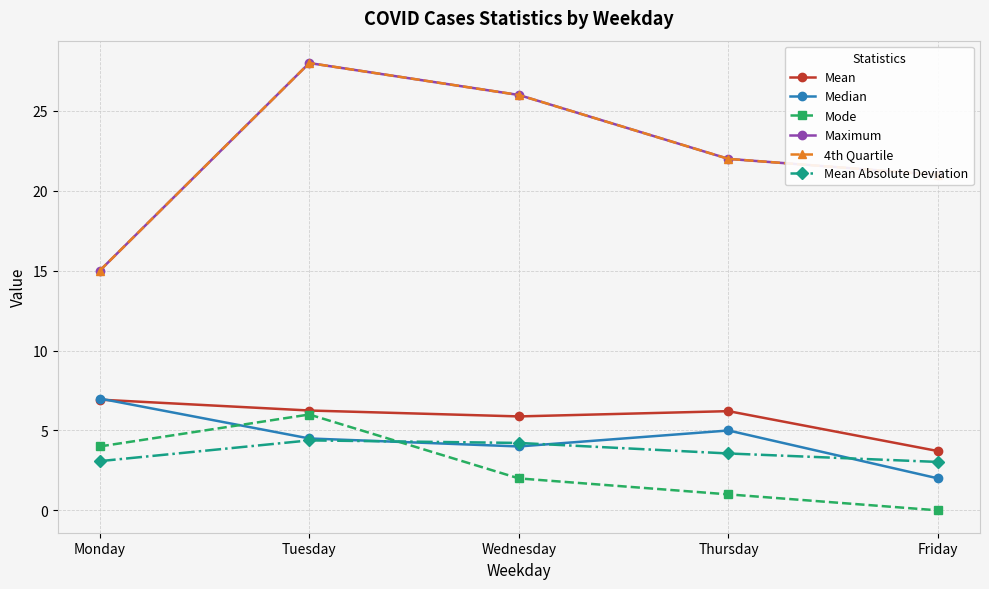

The Mean Absolute Deviation series shows 3.6 at Thursday. True or false?

True